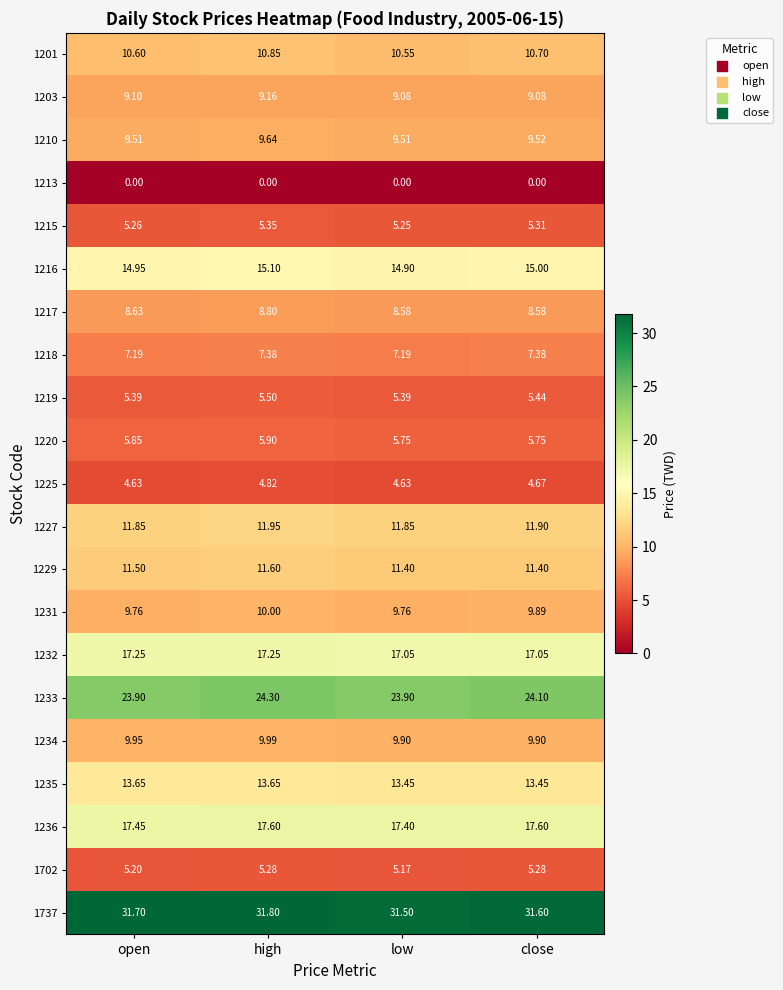

Which category has the highest value across all series?

high